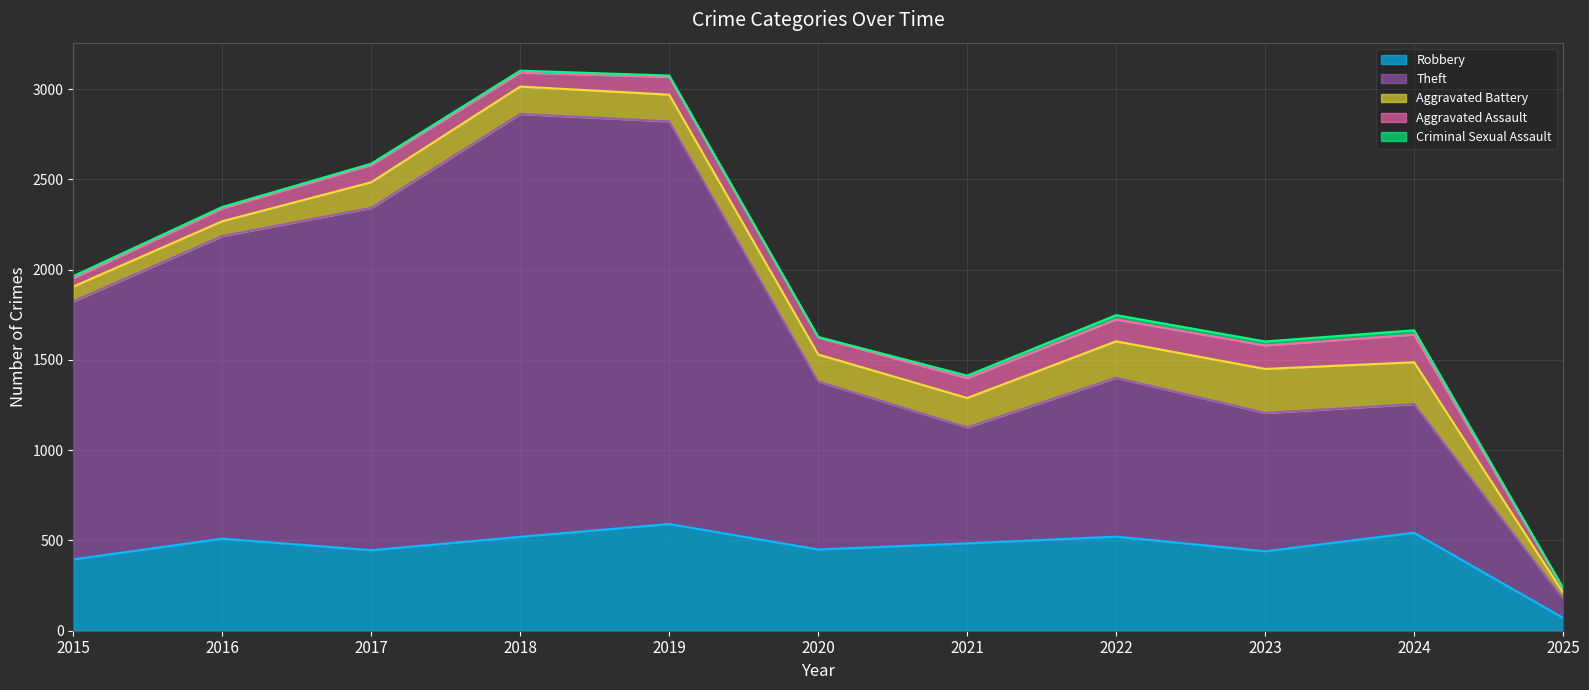

List the series in order of their peak value, highest first.

Theft, Robbery, Aggravated Battery, Aggravated Assault, Criminal Sexual Assault